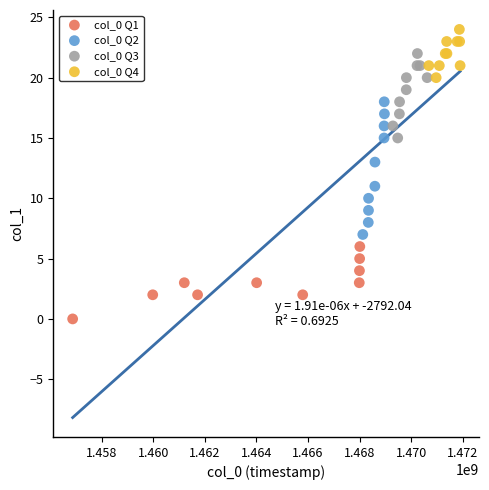

Which series contains the lowest Y value?

col_0 Q1